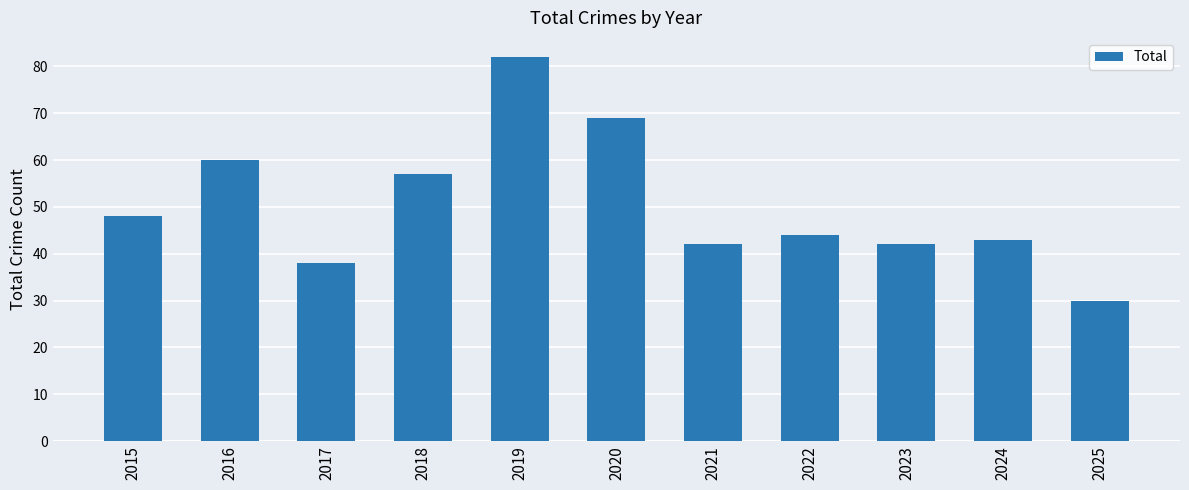

Count the number of categories in the chart.

11